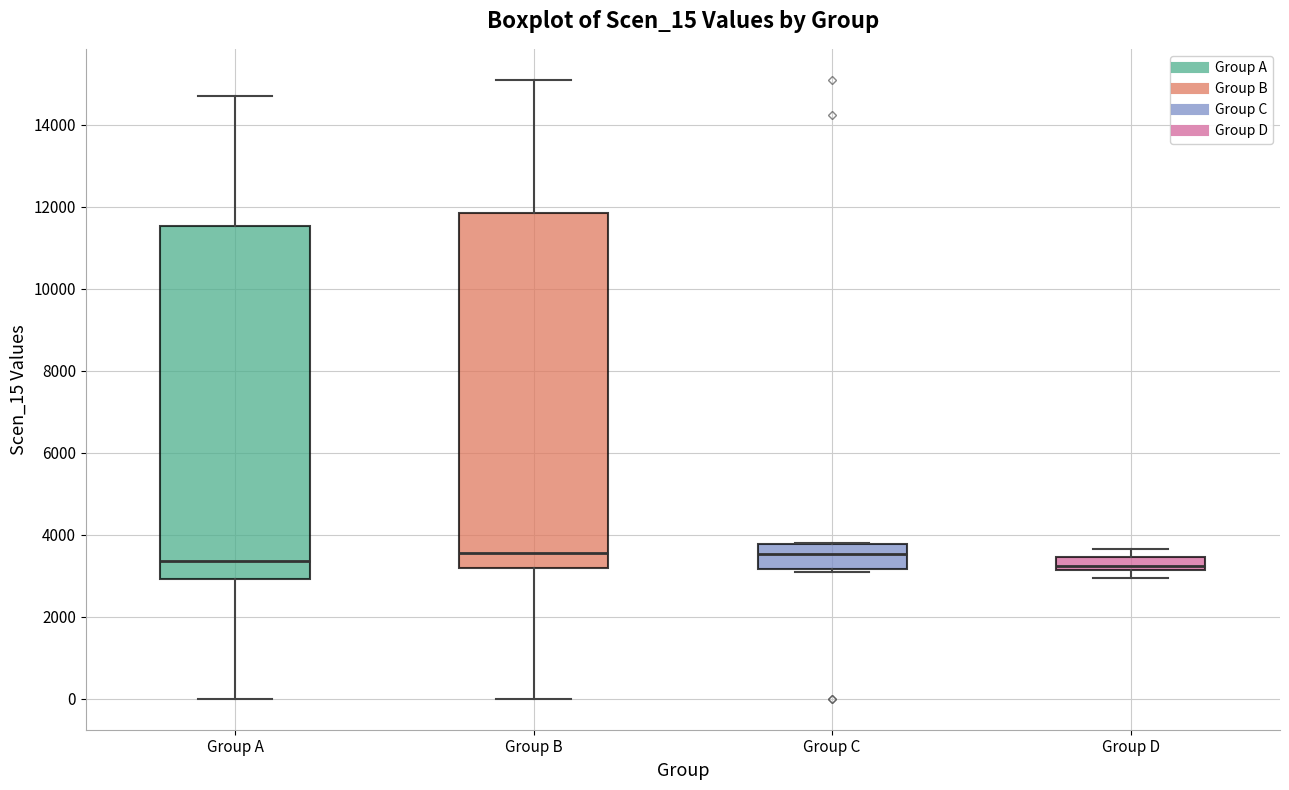

Reading left to right, read every box against the y-axis: the position of its median line, the range the box covers, and the ends of its whiskers. The values are not printed on the chart, so give them approximately, as read against the axis.

Group A: median 3400, box 3000 to 11600, whiskers 0 to 14800
Group B: median 3600, box 3200 to 11800, whiskers 0 to 15200
Group C: median 3600, box 3200 to 3800, whiskers 3200 to 3800
Group D: median 3200 (just above the box's lower edge), box 3200 to 3400, whiskers 3000 to 3600